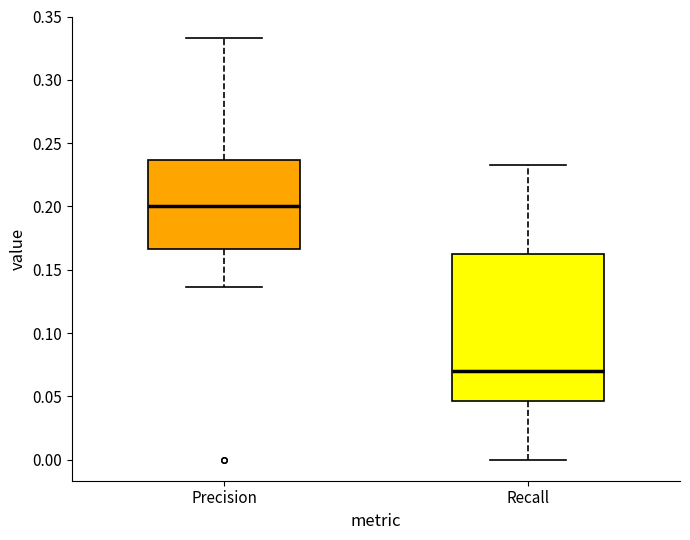

Reading left to right, transcribe this box plot: for each box, give where its median line is, the range the box spans, and where its two whiskers end, as read against the y-axis. The values are not printed on the chart, so give them approximately, as read against the axis.

Precision: median 0.200, box 0.165 to 0.235, whiskers 0.135 to 0.335
Recall: median 0.070, box 0.045 to 0.165, whiskers 0.000 to 0.235